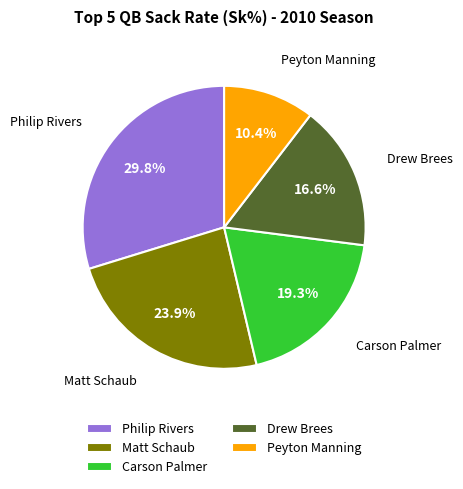

To the nearest percent, what is the difference between the largest and smallest slice percentages?

19%